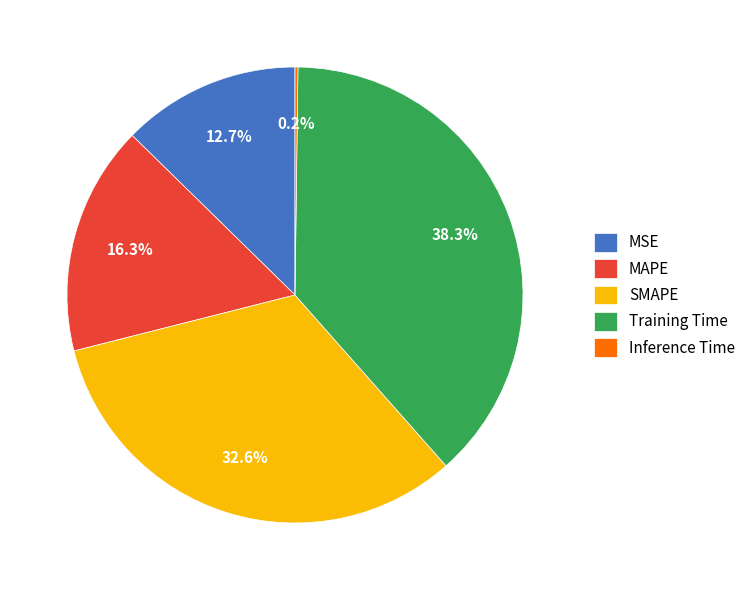

What is the largest slice in the pie chart?

Training Time